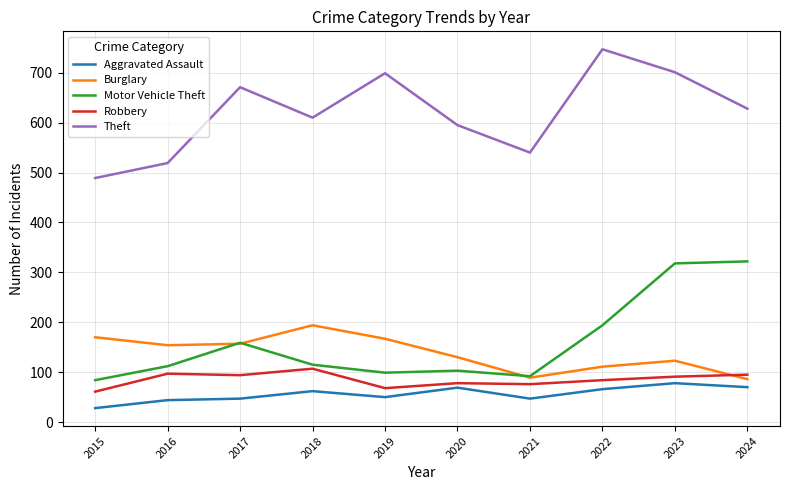

At which category does Burglary reach its first local peak?

2018